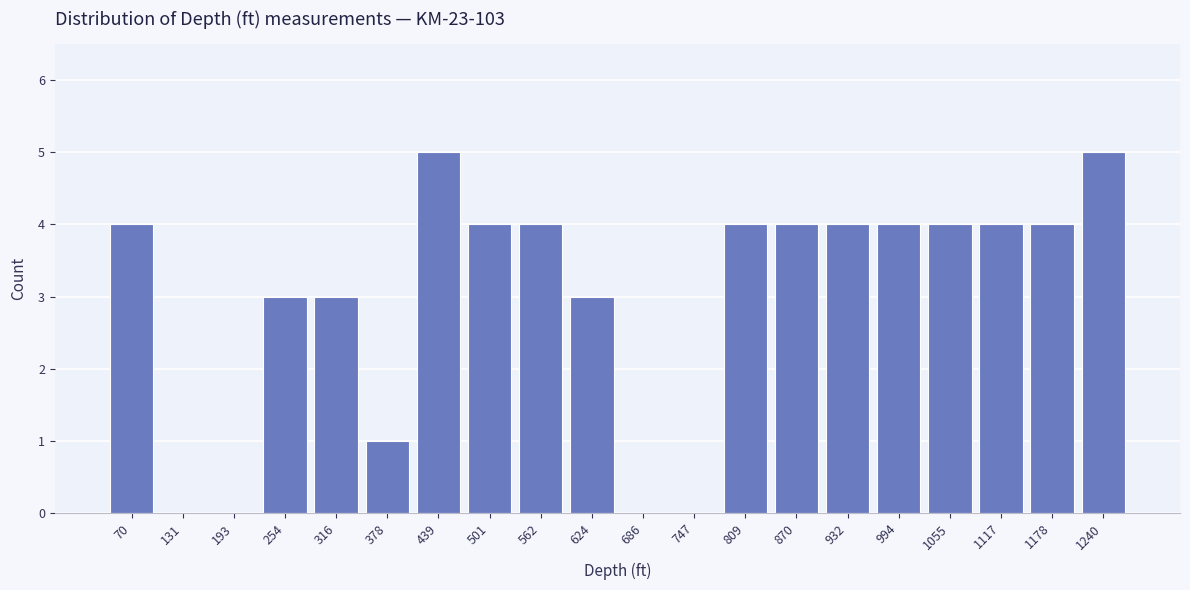

Reading left to right, what are all the values shown in this chart?

70=4	131=0	193=0	254=3	316=3	378=1	439=5	501=4	562=4	624=3	686=0	747=0	809=4	870=4	932=4	994=4	1055=4	1117=4	1178=4	1240=5